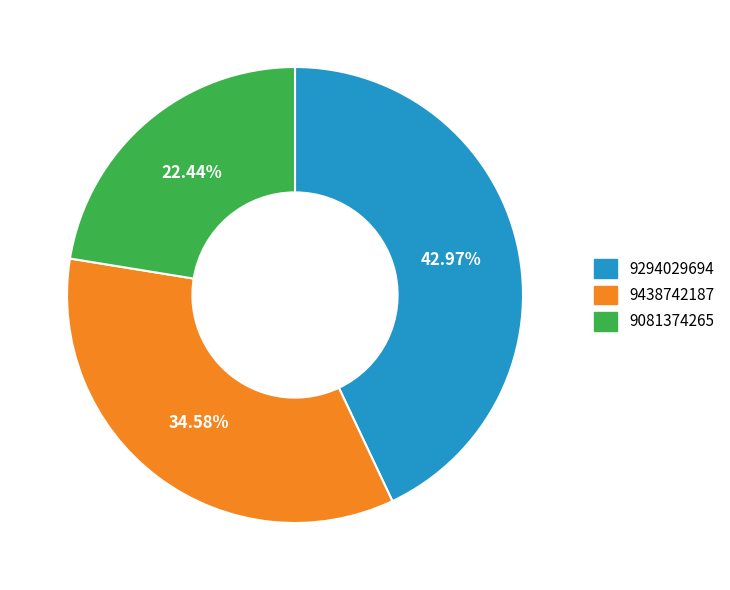

Which has a higher value, 9438742187 or 9294029694?

9294029694